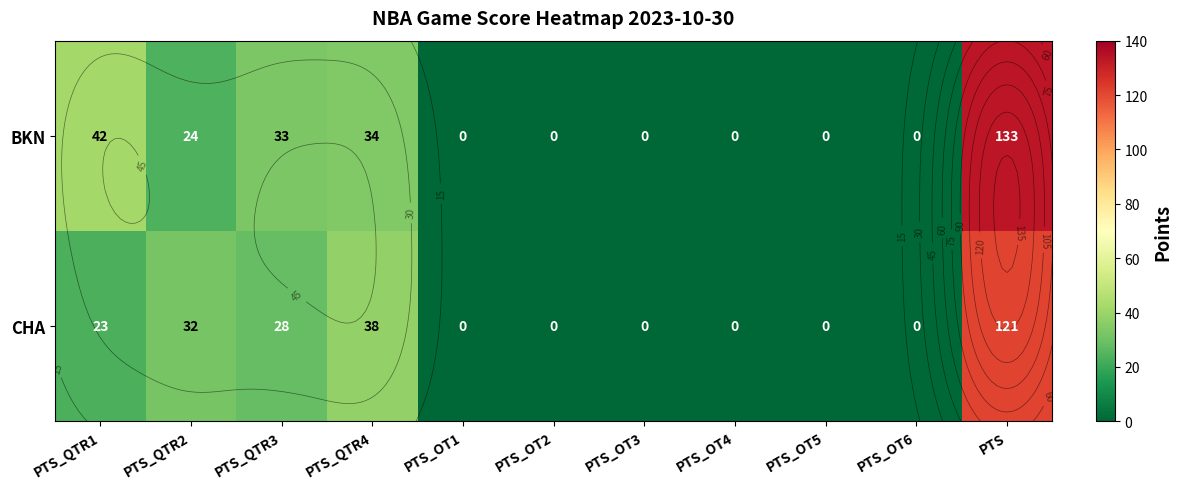

Which has a higher value, PTS_QTR4 or PTS_OT1?

PTS_QTR4